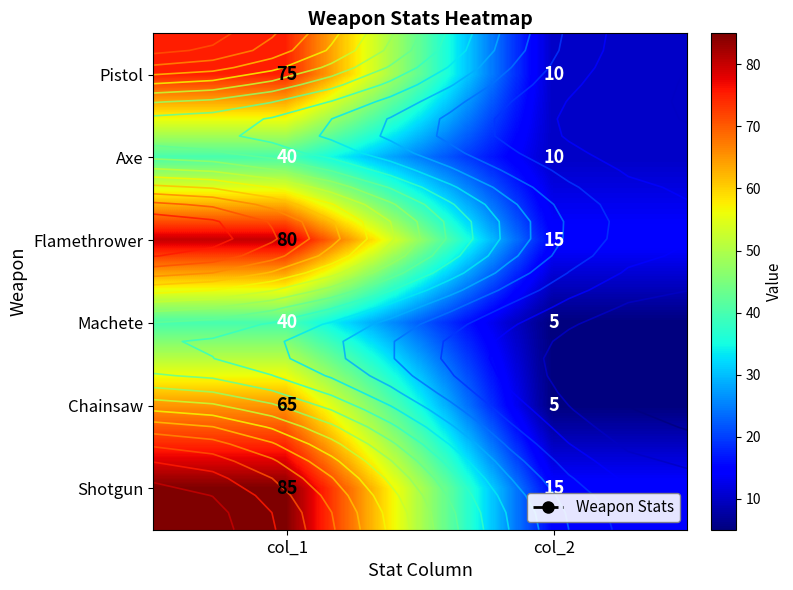

List the series in order of their peak value, highest first.

Shotgun, Flamethrower, Pistol, Chainsaw, Axe, Machete